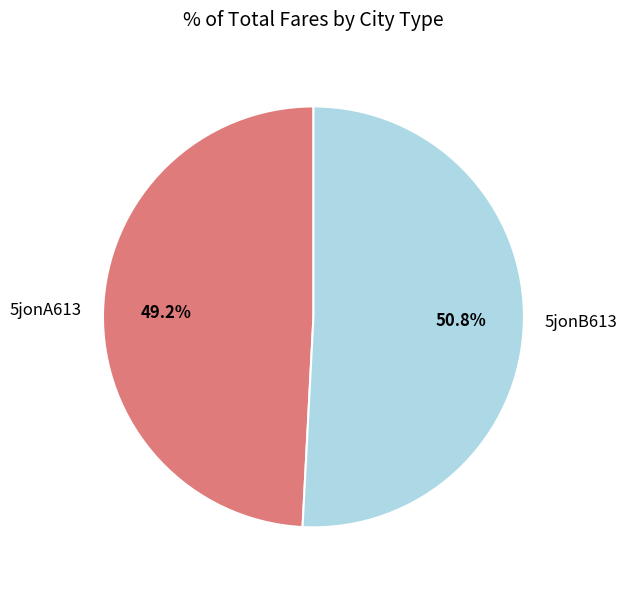

Rank the categories by value from lowest to highest.

5jonA613, 5jonB613